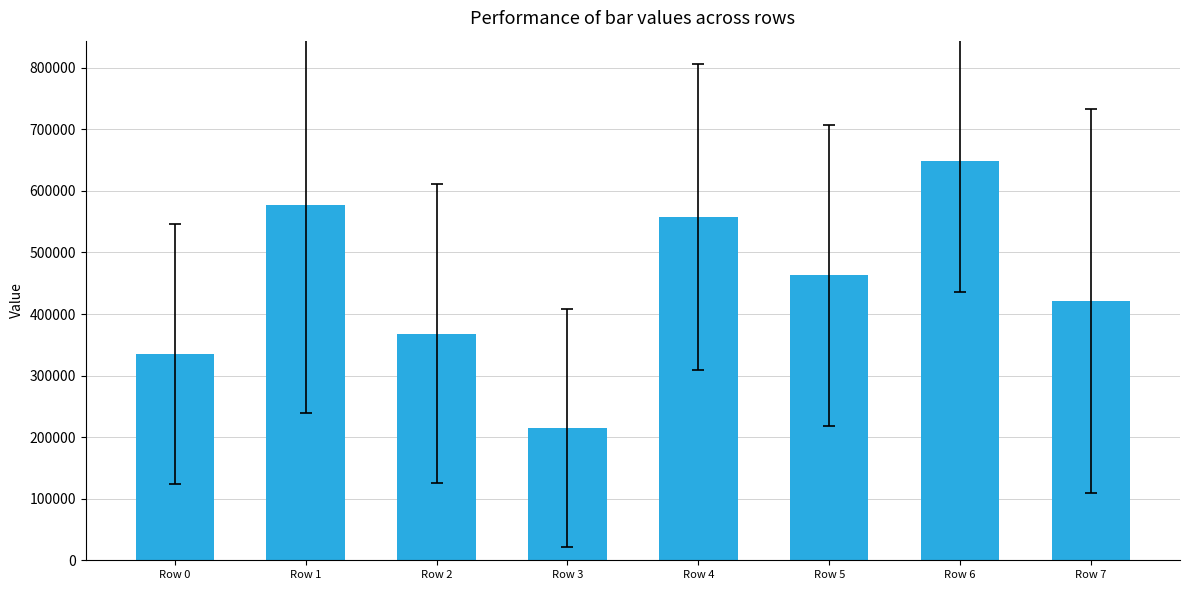

Which category has the highest value across all series?

Row 6